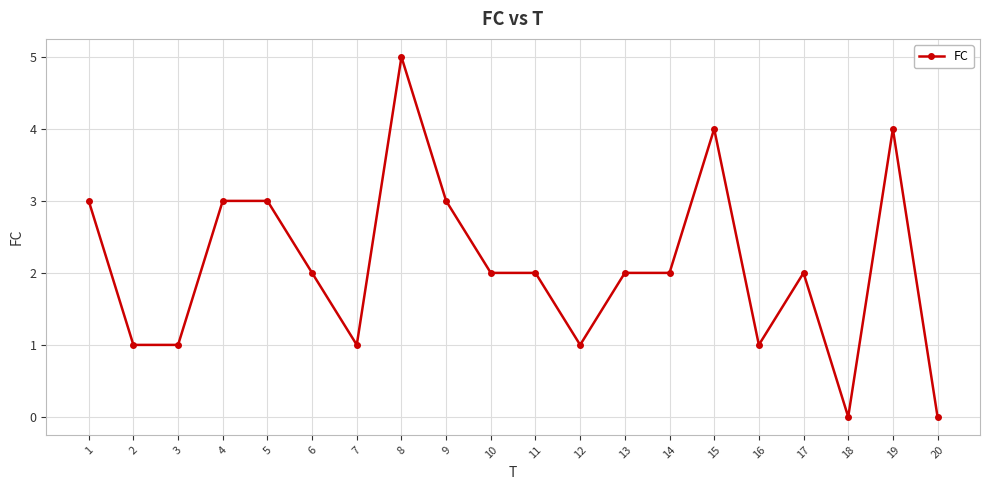

What is the sum of the values at 5 and 14?

5